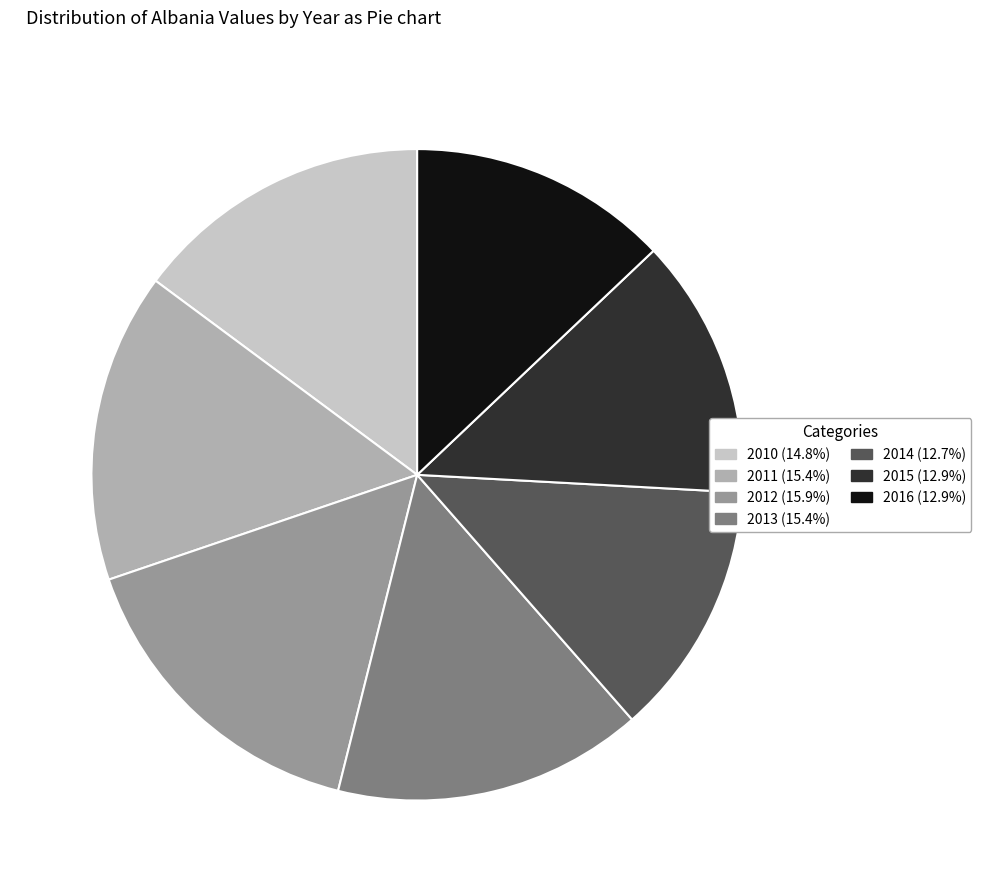

Does 2010 (14.8%) account for over 50% of the chart?

No